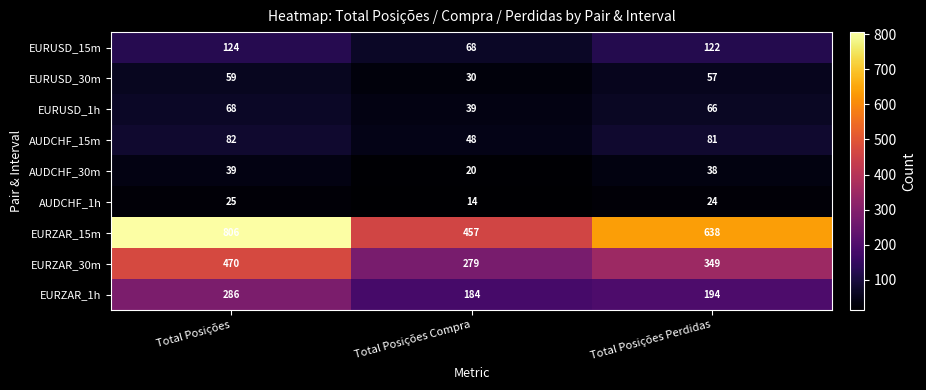

At Total Posições Compra, list the series in order from largest to smallest.

EURZAR_15m, EURZAR_30m, EURZAR_1h, EURUSD_15m, AUDCHF_15m, EURUSD_1h, EURUSD_30m, AUDCHF_30m, AUDCHF_1h